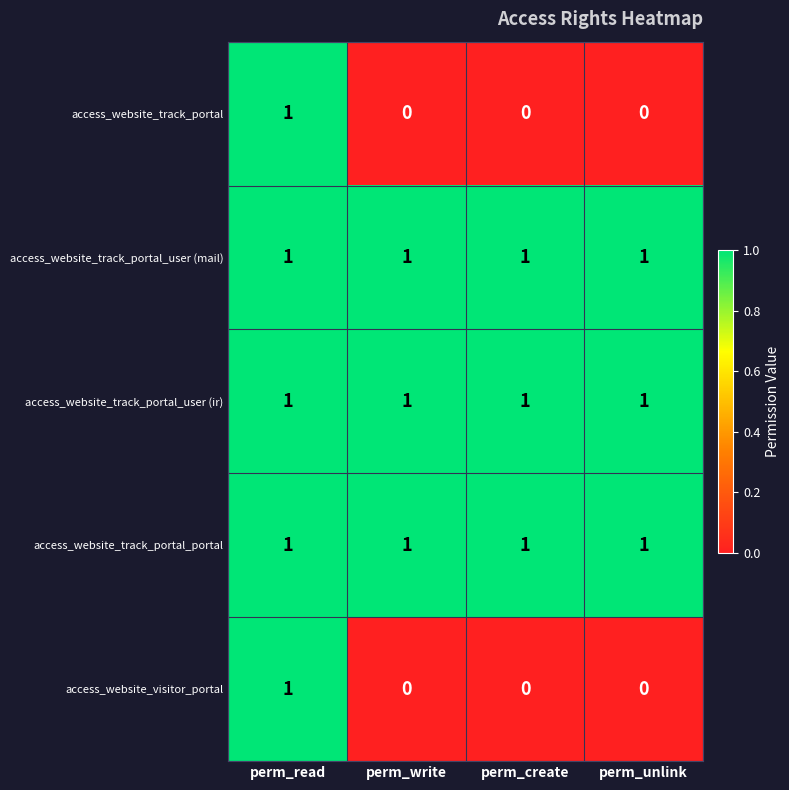

Reading left to right, what are all the values shown in this chart?

access_website_track_portal: perm_read=1	perm_write=0	perm_create=0	perm_unlink=0
access_website_track_portal_user (mail): perm_read=1	perm_write=1	perm_create=1	perm_unlink=1
access_website_track_portal_user (ir): perm_read=1	perm_write=1	perm_create=1	perm_unlink=1
access_website_track_portal_portal: perm_read=1	perm_write=1	perm_create=1	perm_unlink=1
access_website_visitor_portal: perm_read=1	perm_write=0	perm_create=0	perm_unlink=0